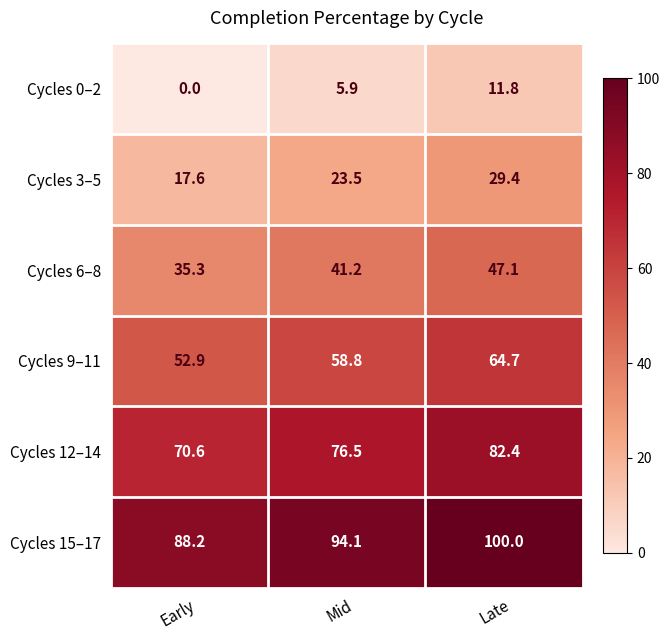

What is the total value across all series at Late?

335.4